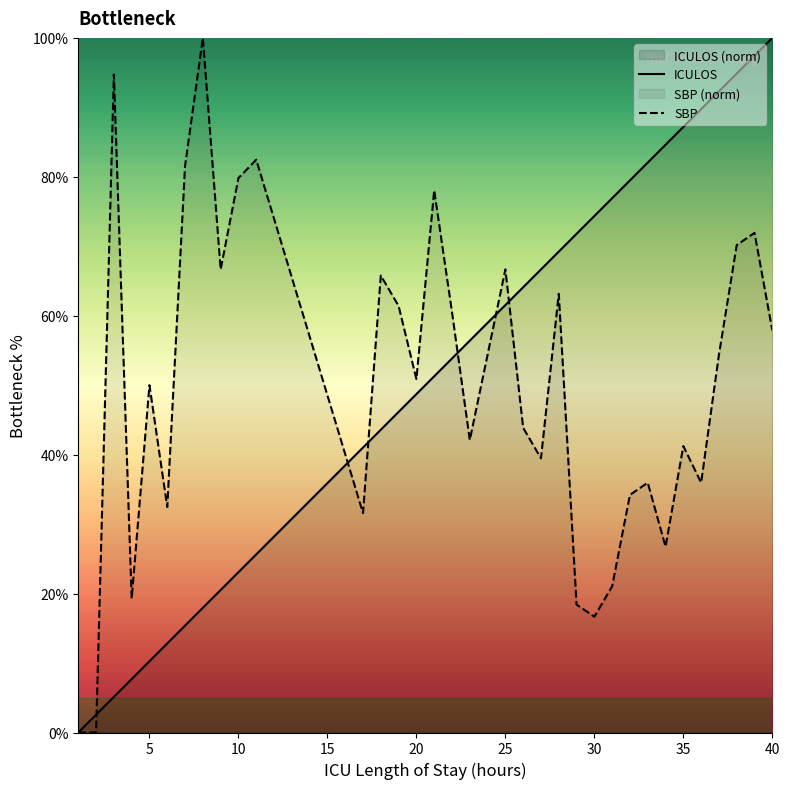

What is the total value across all series at 40?

157.9